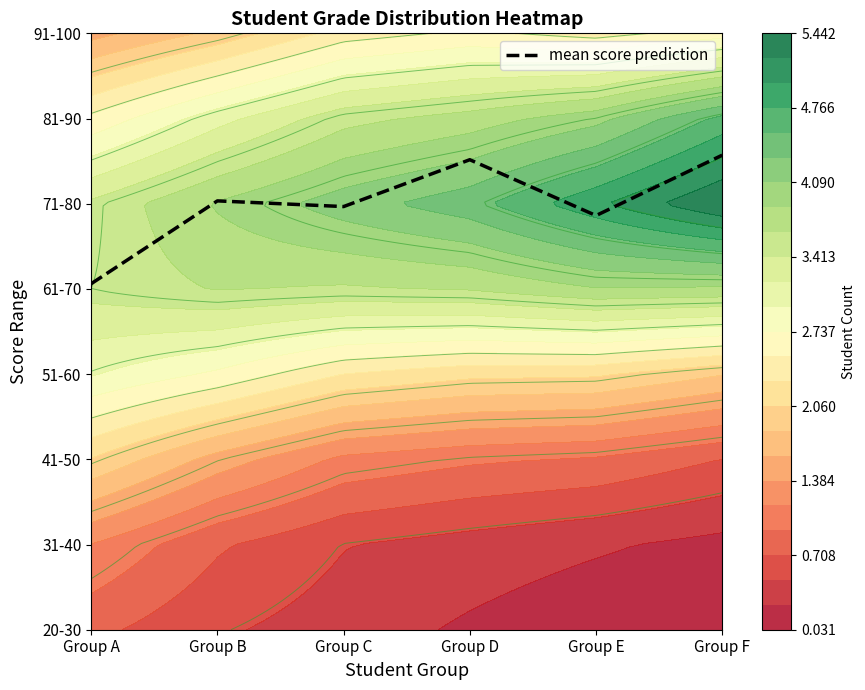

What is the difference between the values at Group A and Group E?

0.8